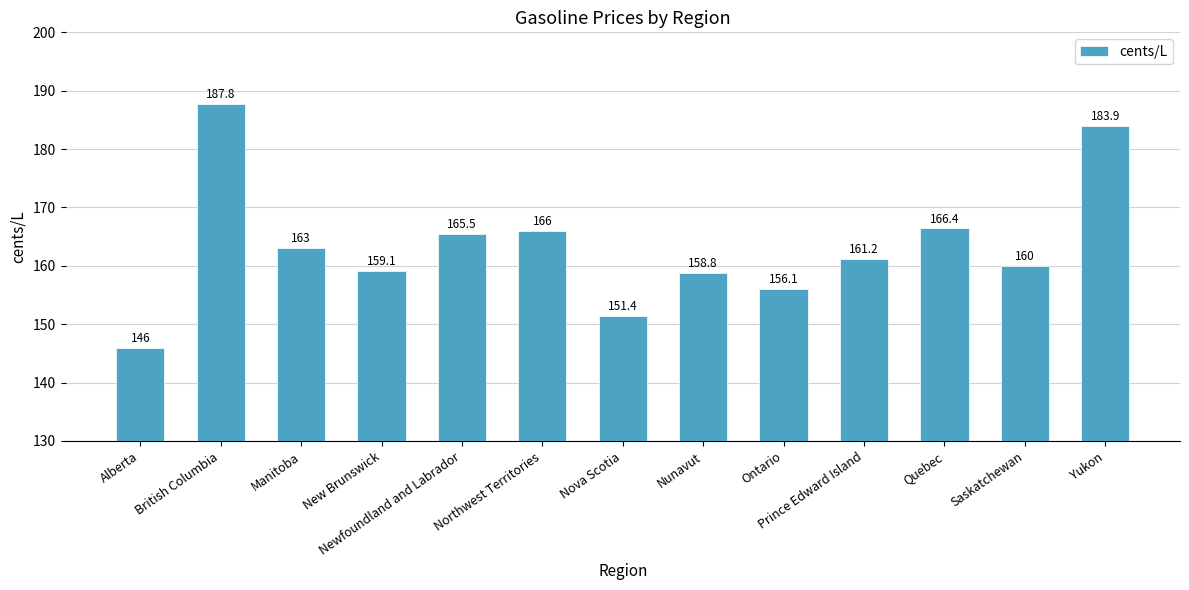

Approximately how many times larger is the value at Ontario compared to Manitoba?

1.0